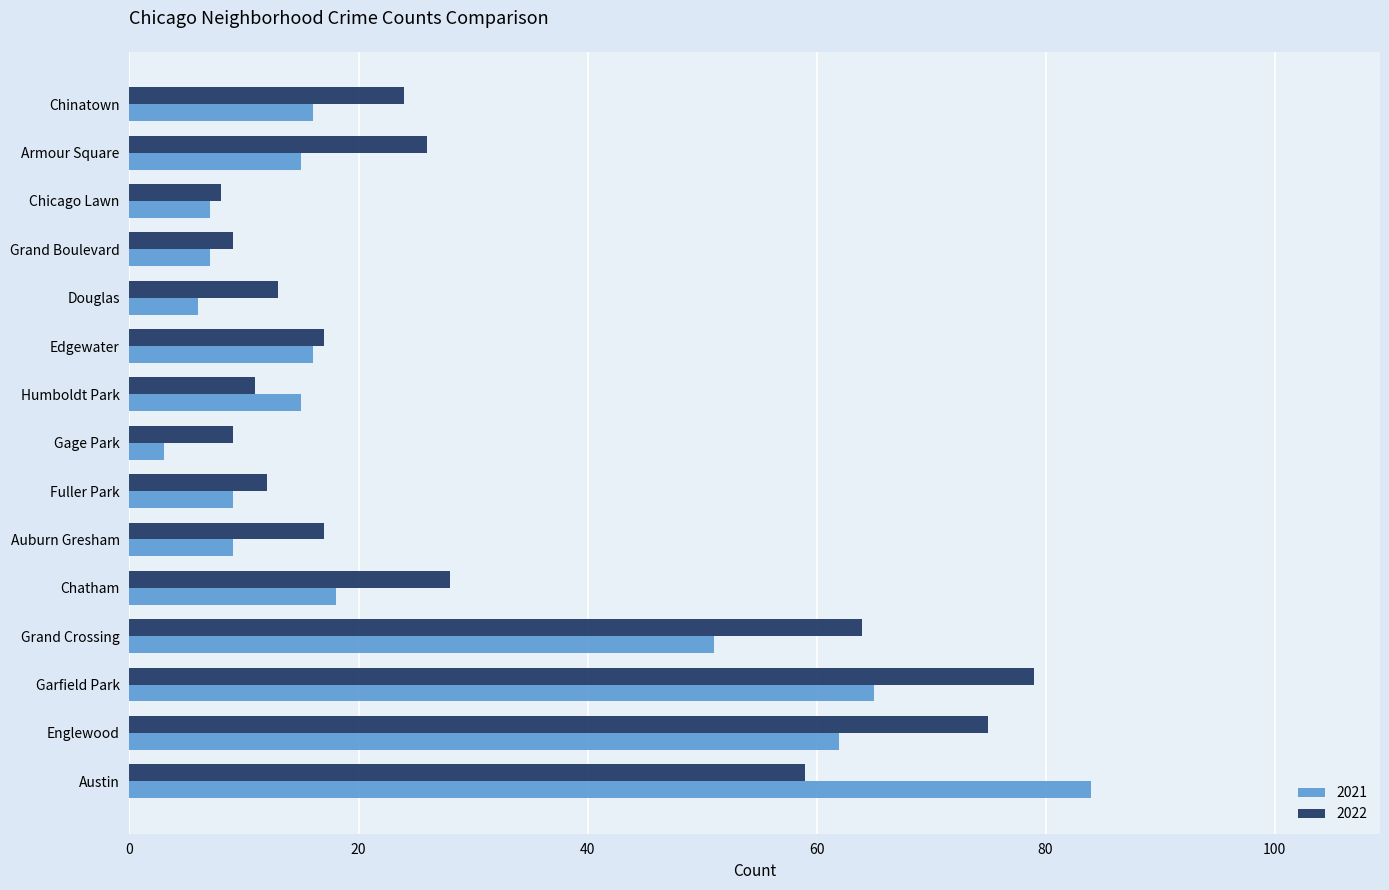

The value of 2022 at Englewood is 16. True or false?

False